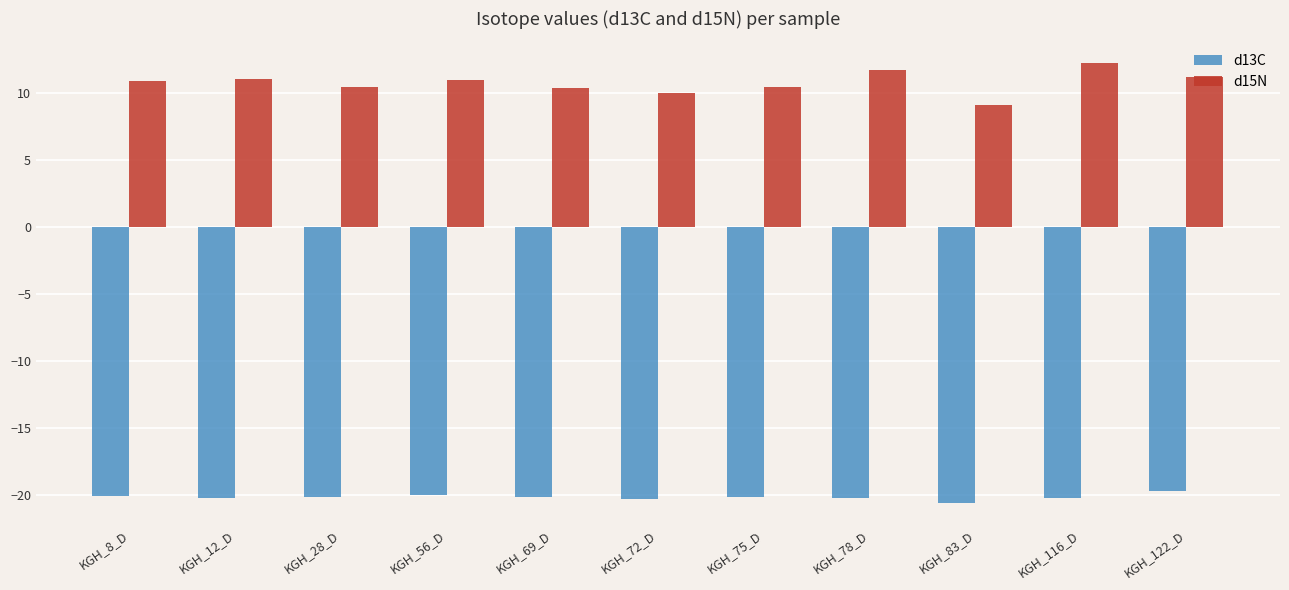

Does the chart contain stacked bars?

No